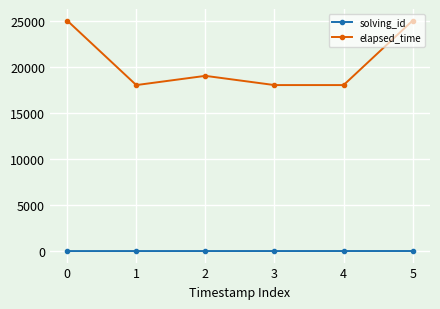

How many values in the elapsed_time series are below 19000?

3